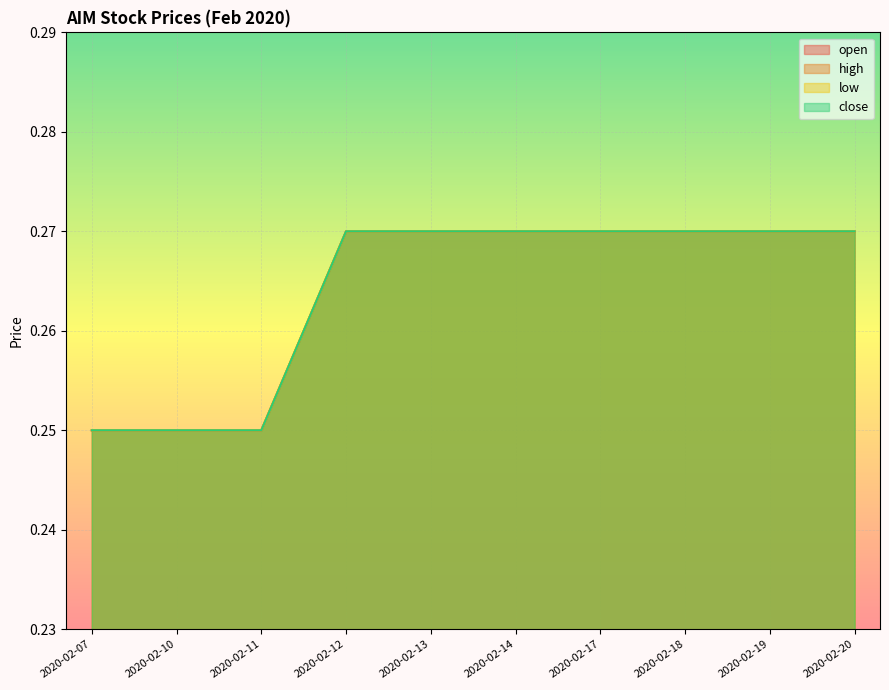

What is the sum of the low values at 2020-02-17 and 2020-02-20?

0.5